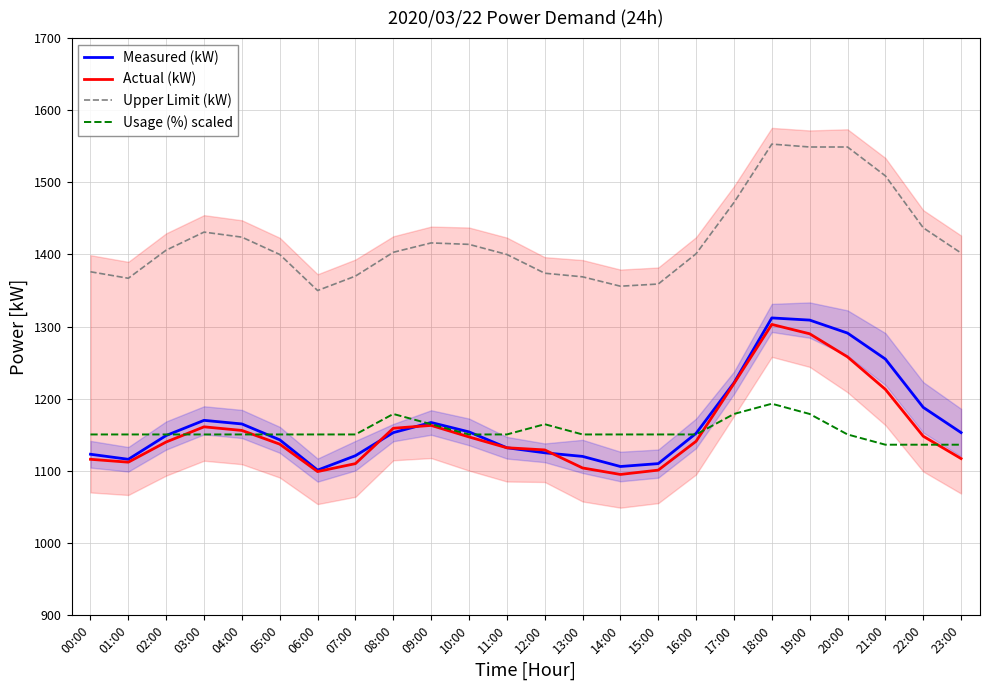

What is the difference between the second highest and minimum values in the Upper Limit (kW) series?

199.0